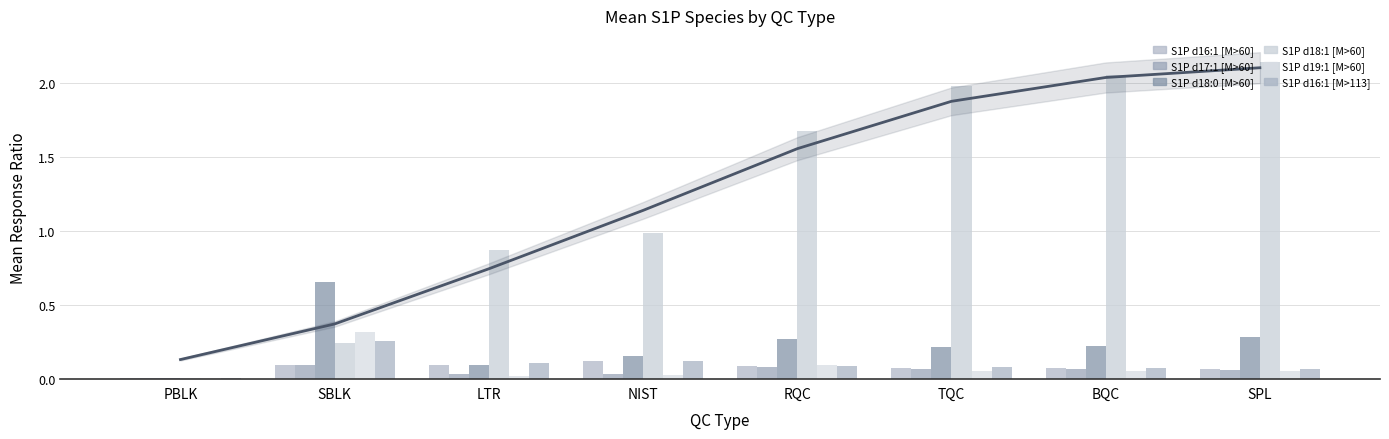

The S1P d16:1 [M>60] series shows 0.1 at SPL. True or false?

True